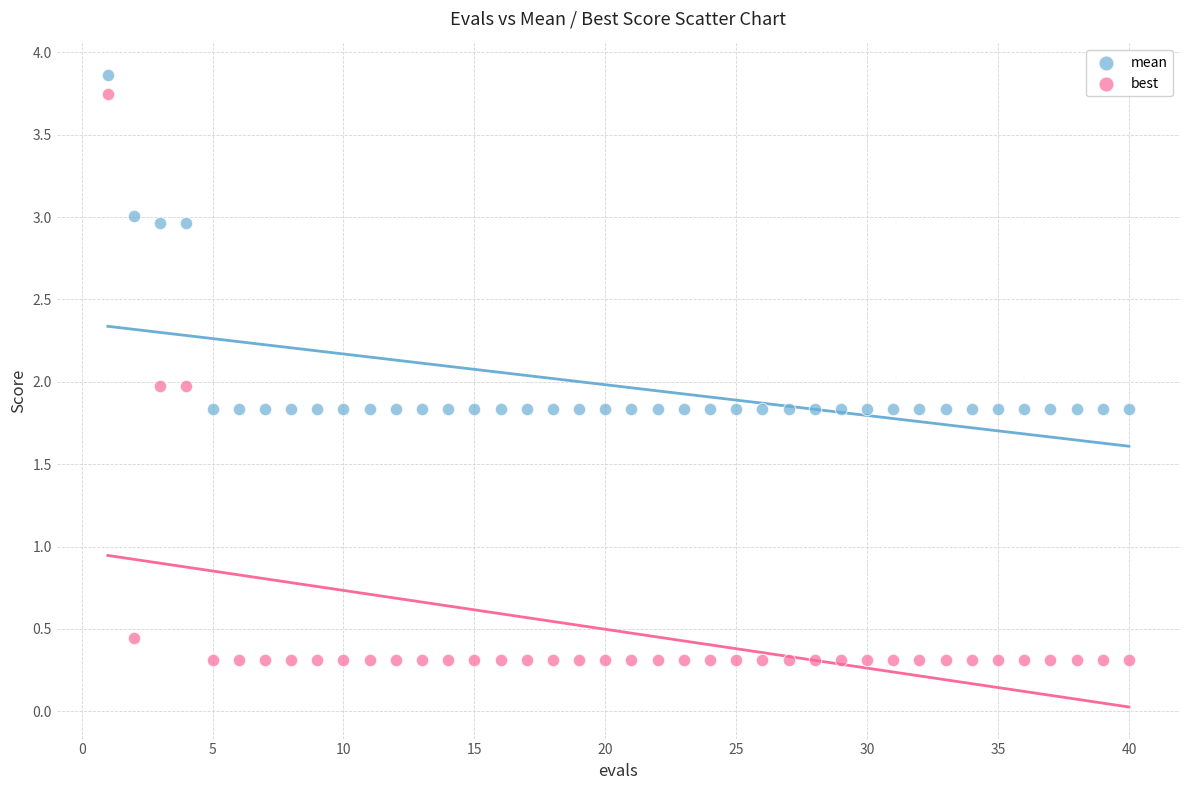

Across all data points, what is the range of X values (max minus min)?

39.0